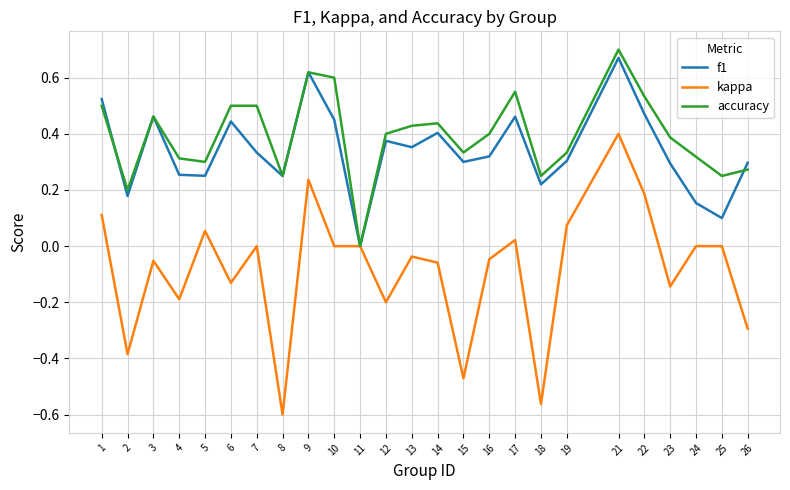

Which category has the lowest value in the accuracy series?

11